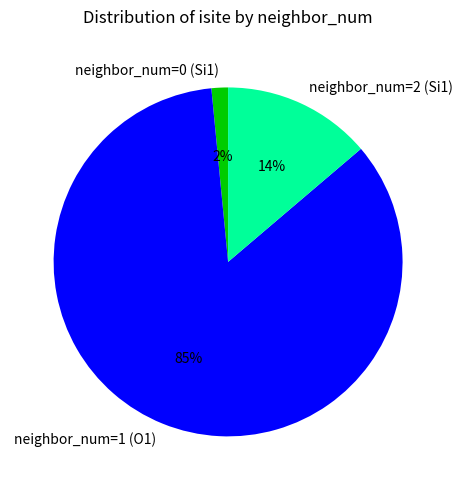

Is the sum of neighbor_num=2 (Si1) and neighbor_num=0 (Si1) greater than half?

No